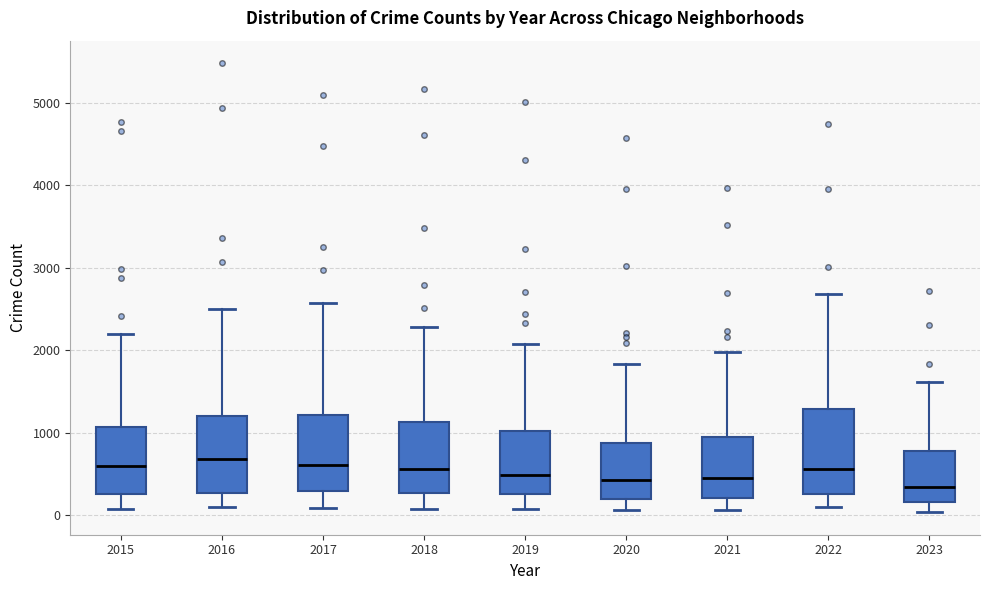

Reading left to right, read every box against the y-axis: the position of its median line, the range the box covers, and the ends of its whiskers. The values are not printed on the chart, so give them approximately, as read against the axis.

2015: median 600, box 300 to 1100, whiskers 100 to 2200
2016: median 700, box 300 to 1200, whiskers 100 to 2500
2017: median 600, box 300 to 1200, whiskers 100 to 2600
2018: median 600, box 300 to 1100, whiskers 100 to 2300
2019: median 500, box 300 to 1000, whiskers 100 to 2100
2020: median 400, box 200 to 900, whiskers 100 to 1800
2021: median 500, box 200 to 900, whiskers 100 to 2000
2022: median 600, box 300 to 1300, whiskers 100 to 2700
2023: median 300, box 200 to 800, whiskers 0 to 1600